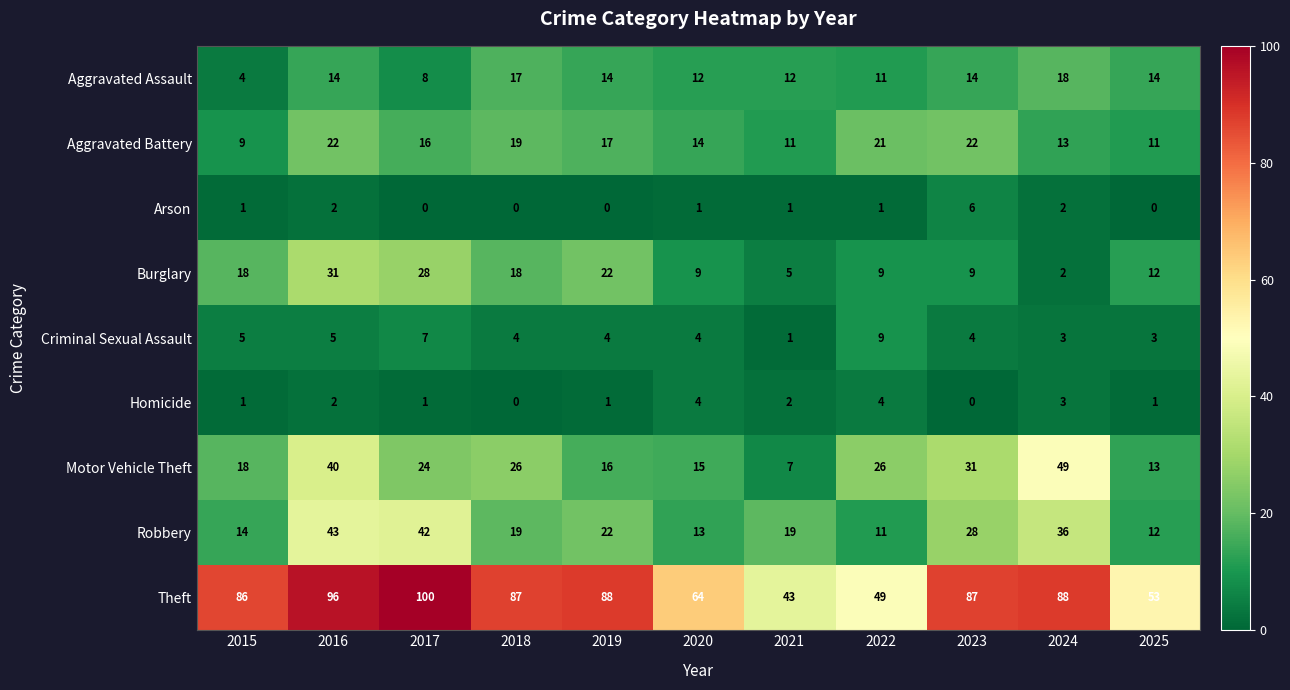

At how many categories does at least one series exceed 65?

7